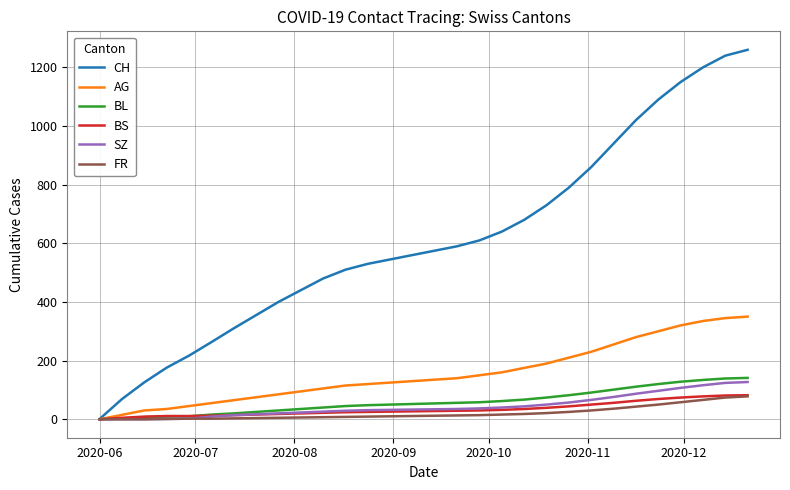

Which series has the widest spread of values?

CH